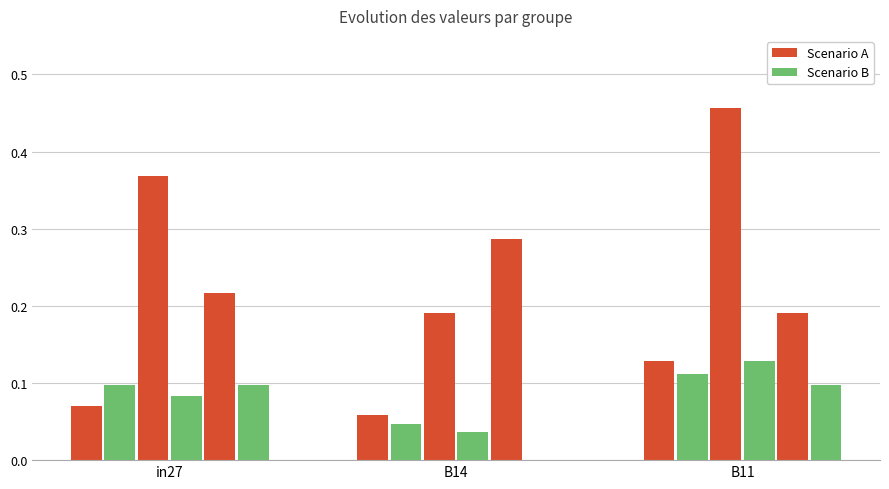

What is the label of the 3rd bar from the right?

in27